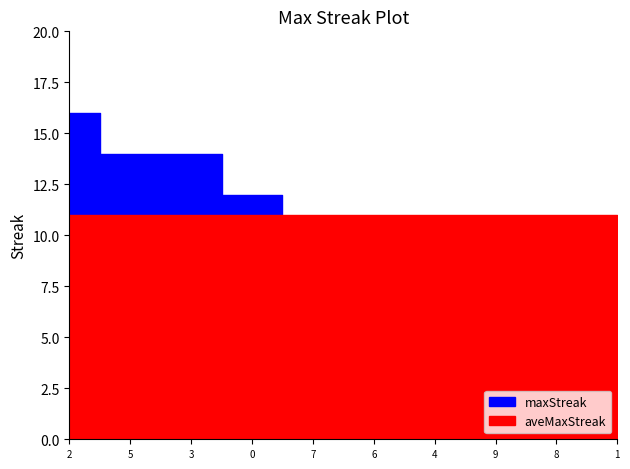

At 3, list the series in order from smallest to largest.

aveMaxStreak, maxStreak